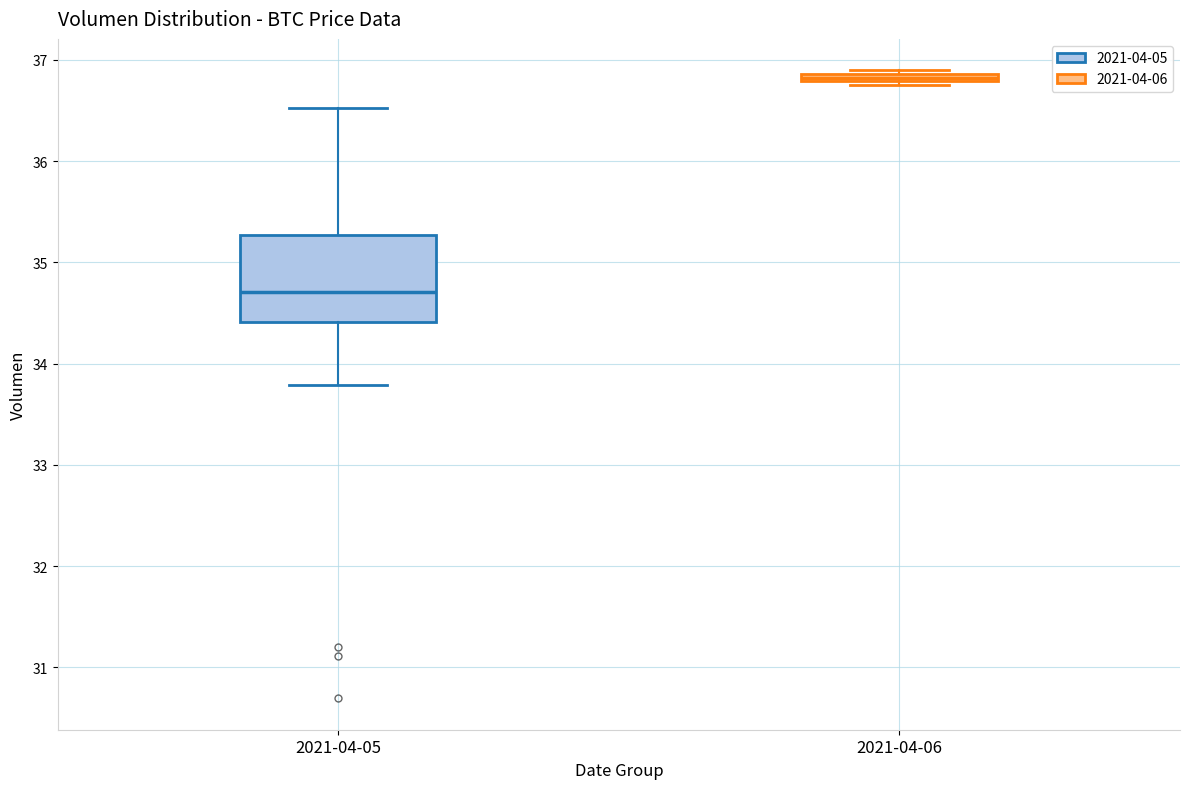

Which box is the tallest, from its lower edge to its upper edge?

2021-04-05